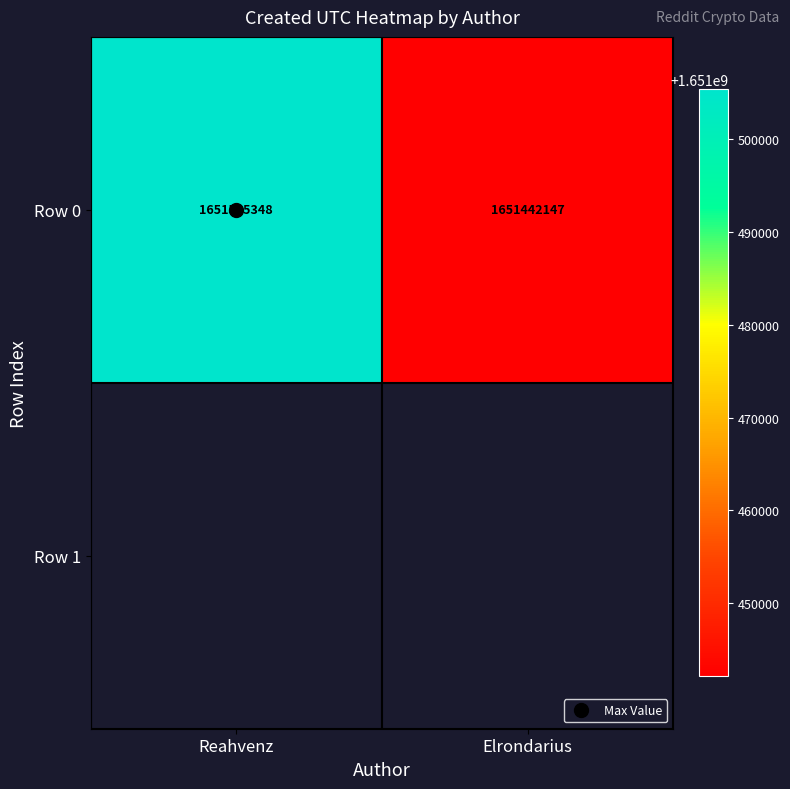

Which series has the largest total across all categories?

Row 0